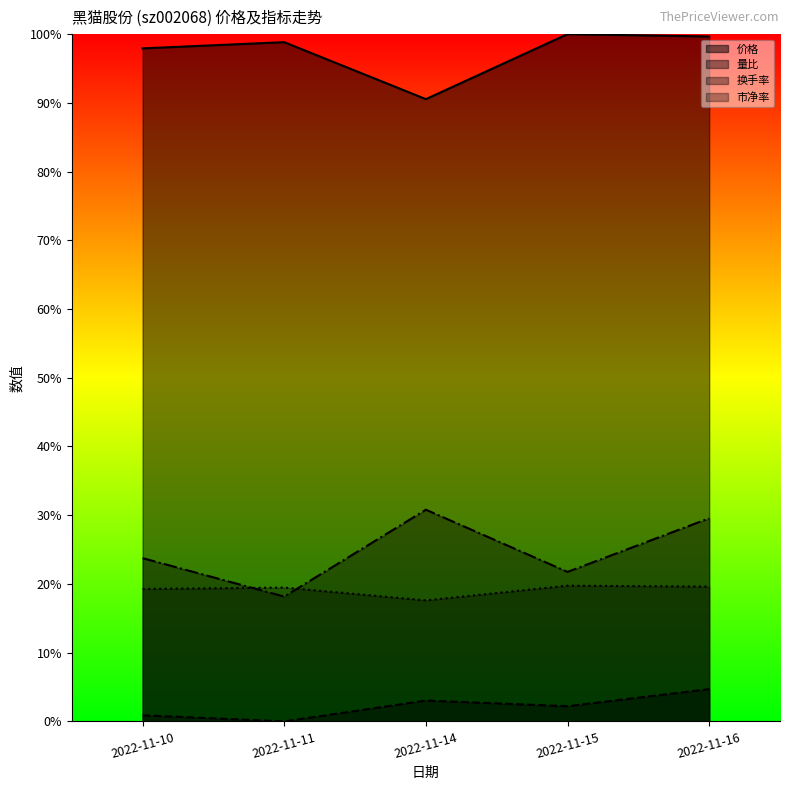

What is the difference between the maximum and minimum values in the 换手率 series?

0.1